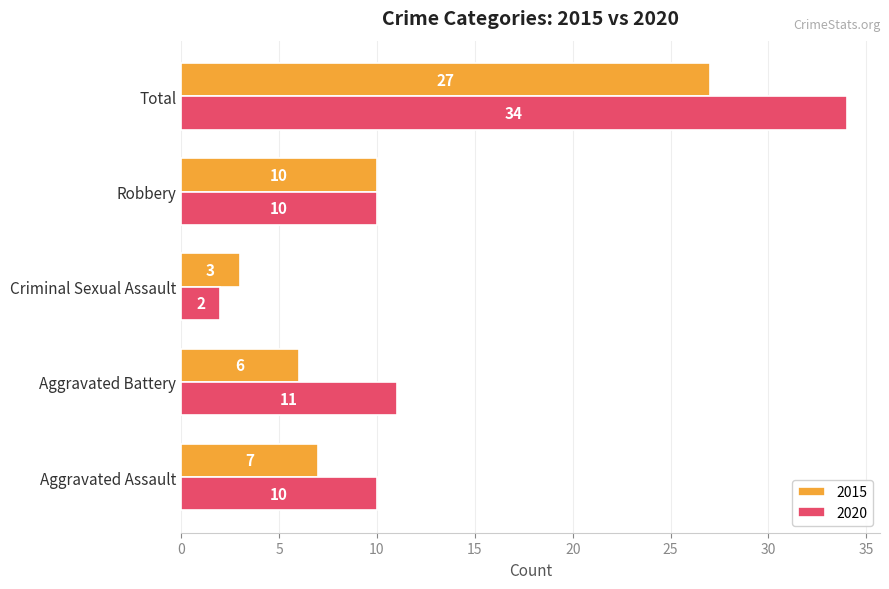

Which category has the lowest value in the 2015 series?

Criminal Sexual Assault